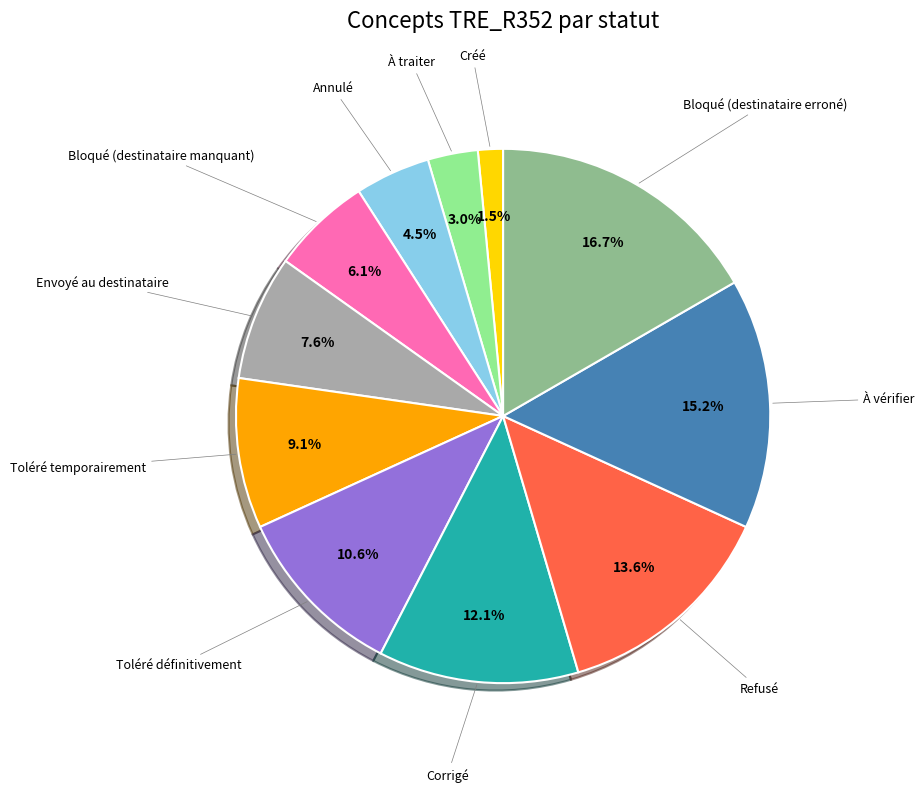

Is there any slice that represents more than half of the pie?

No